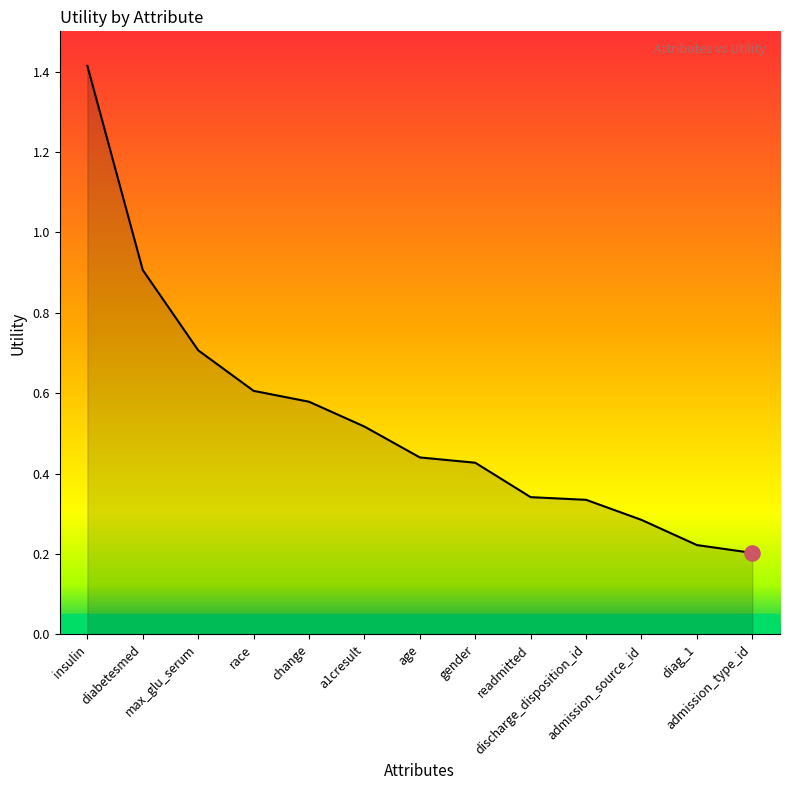

Between diag_1 and discharge_disposition_id, which is larger?

discharge_disposition_id